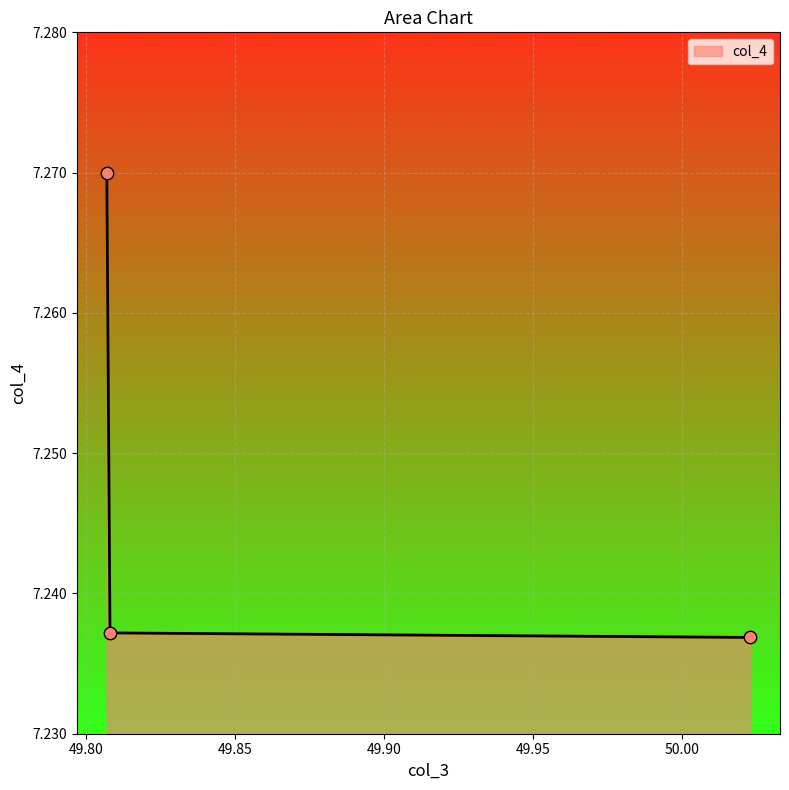

How many values are between 7 and 8?

3